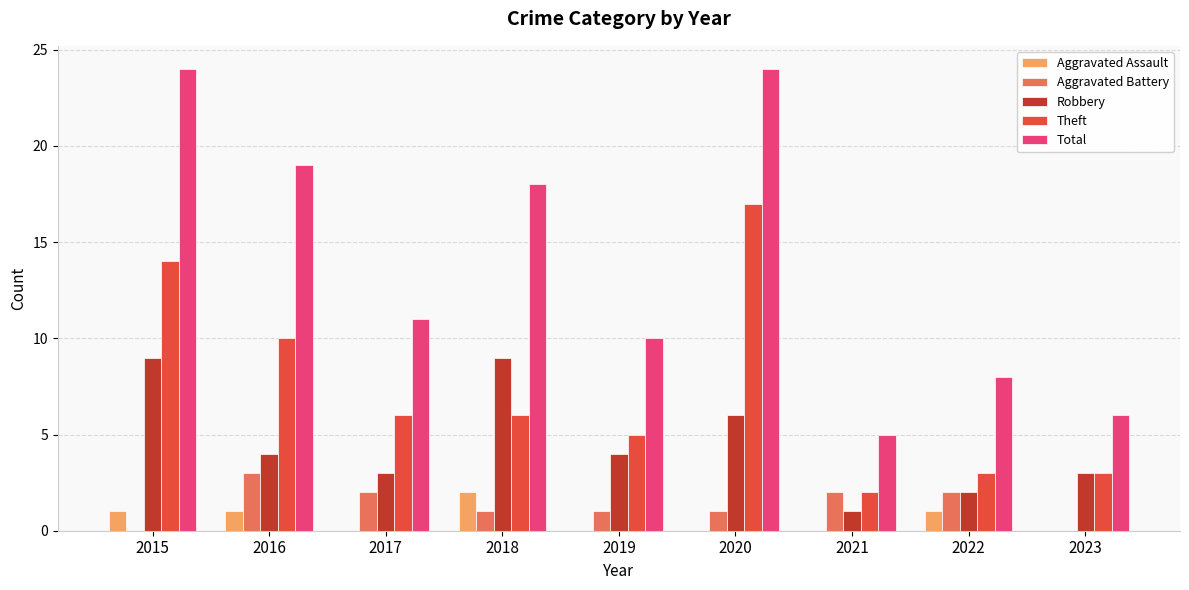

Count the number of categories in the chart.

9